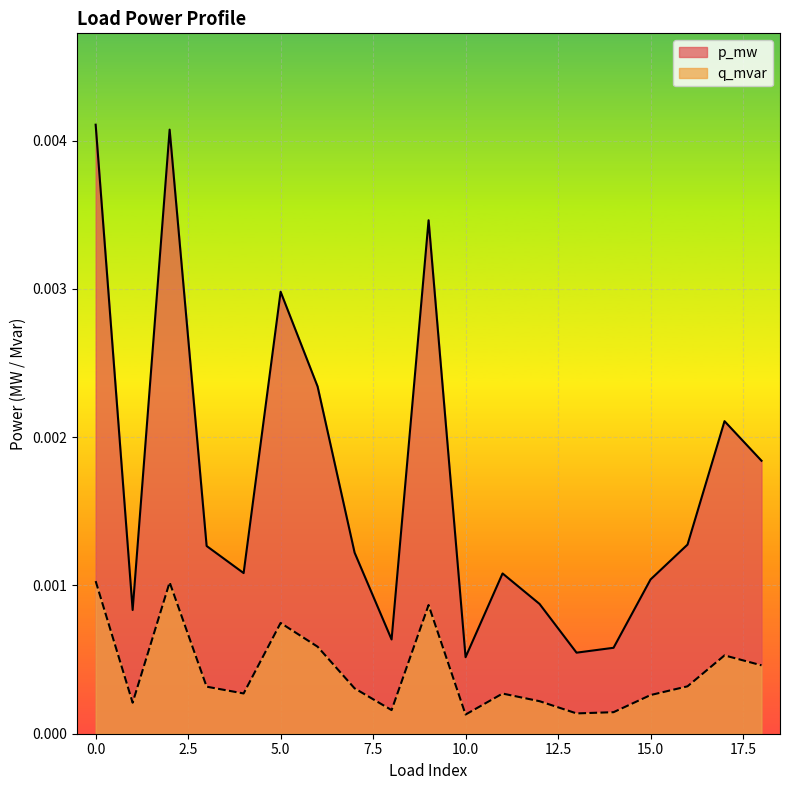

How many interior local valleys does the p_mw series have?

5